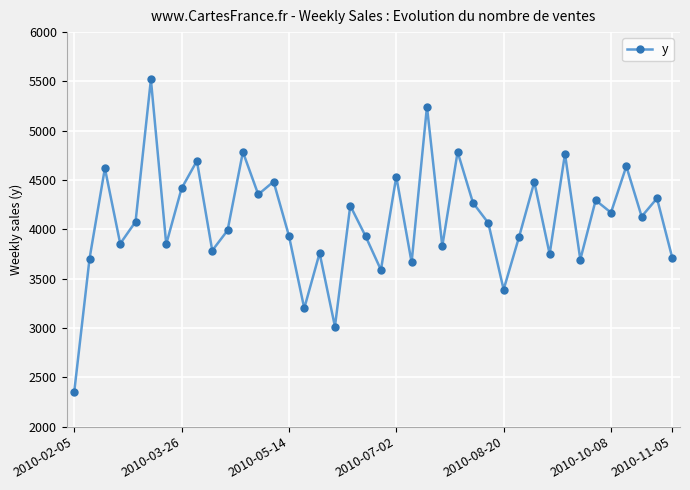

How many interior local valleys (lower than both neighbors) does the data have?

14